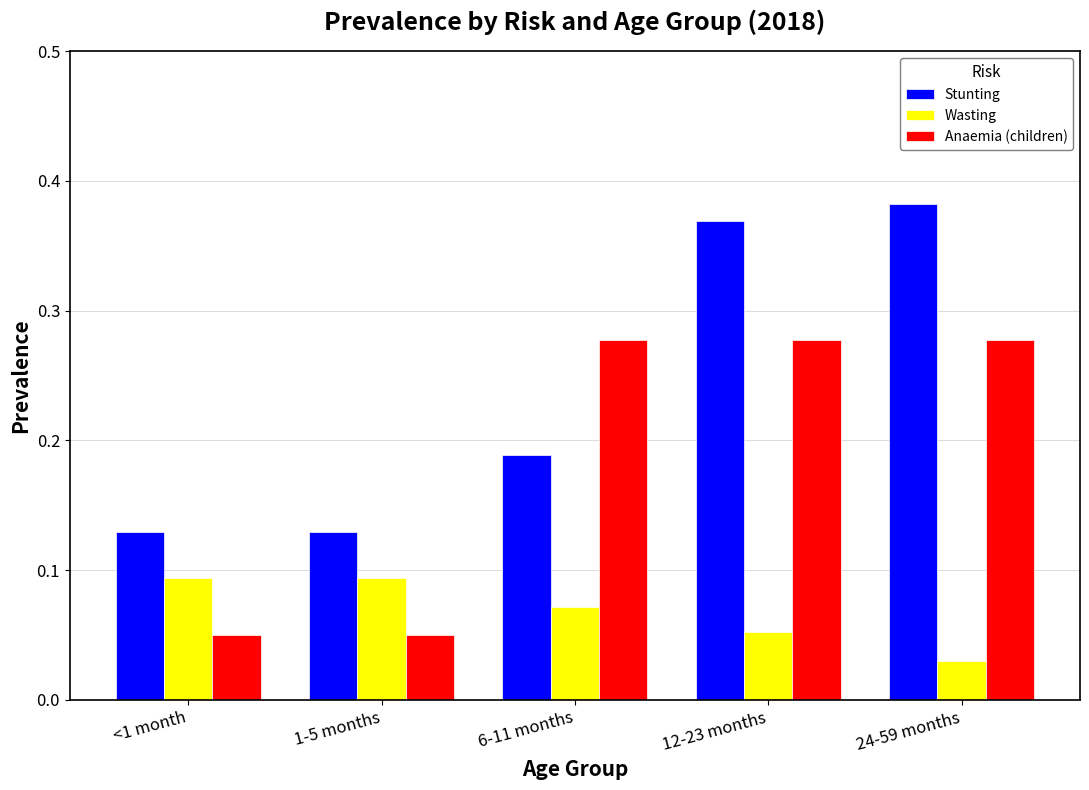

At which label does Stunting reach its peak?

24-59 months